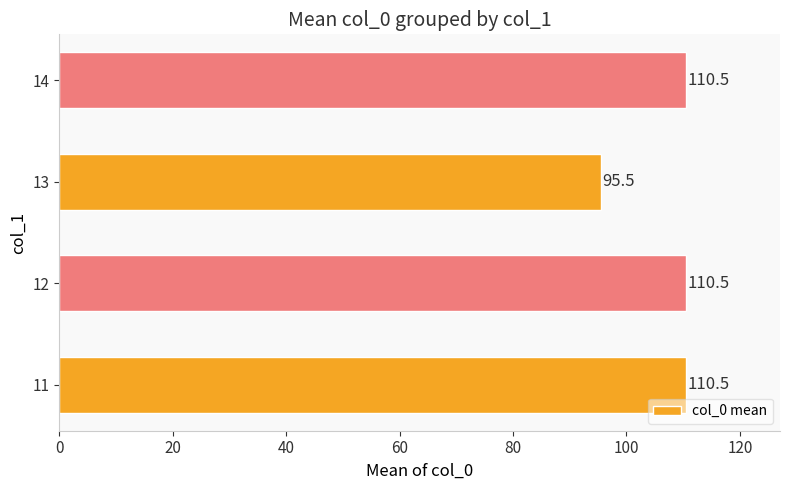

Reading bottom to top, what are all the values shown in this chart?

110.5	110.5	95.5	110.5